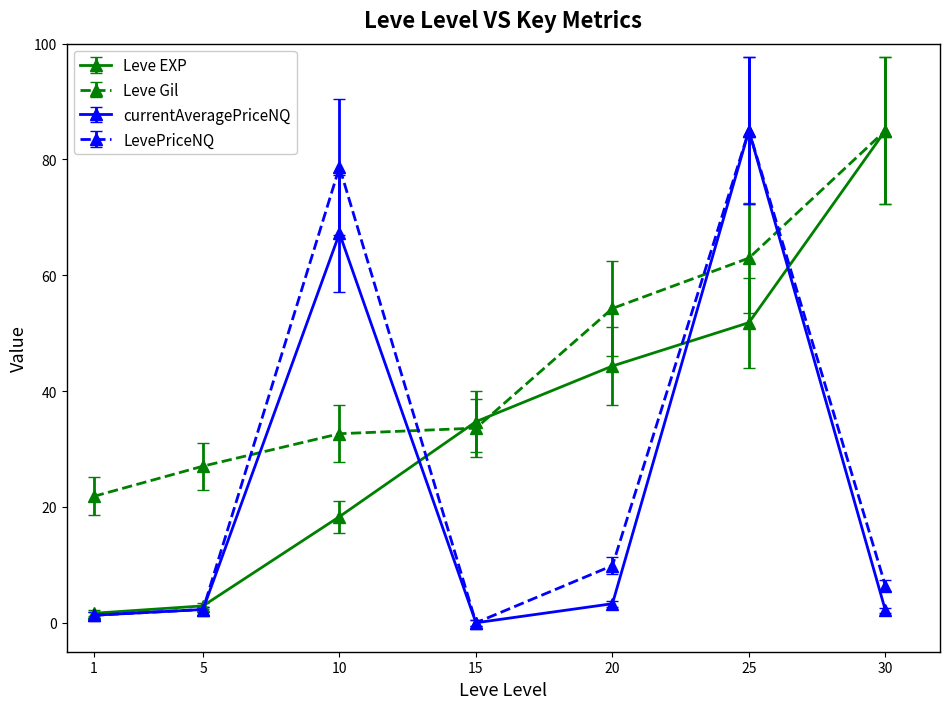

What is the difference between the highest and lowest values at 15?

34.7